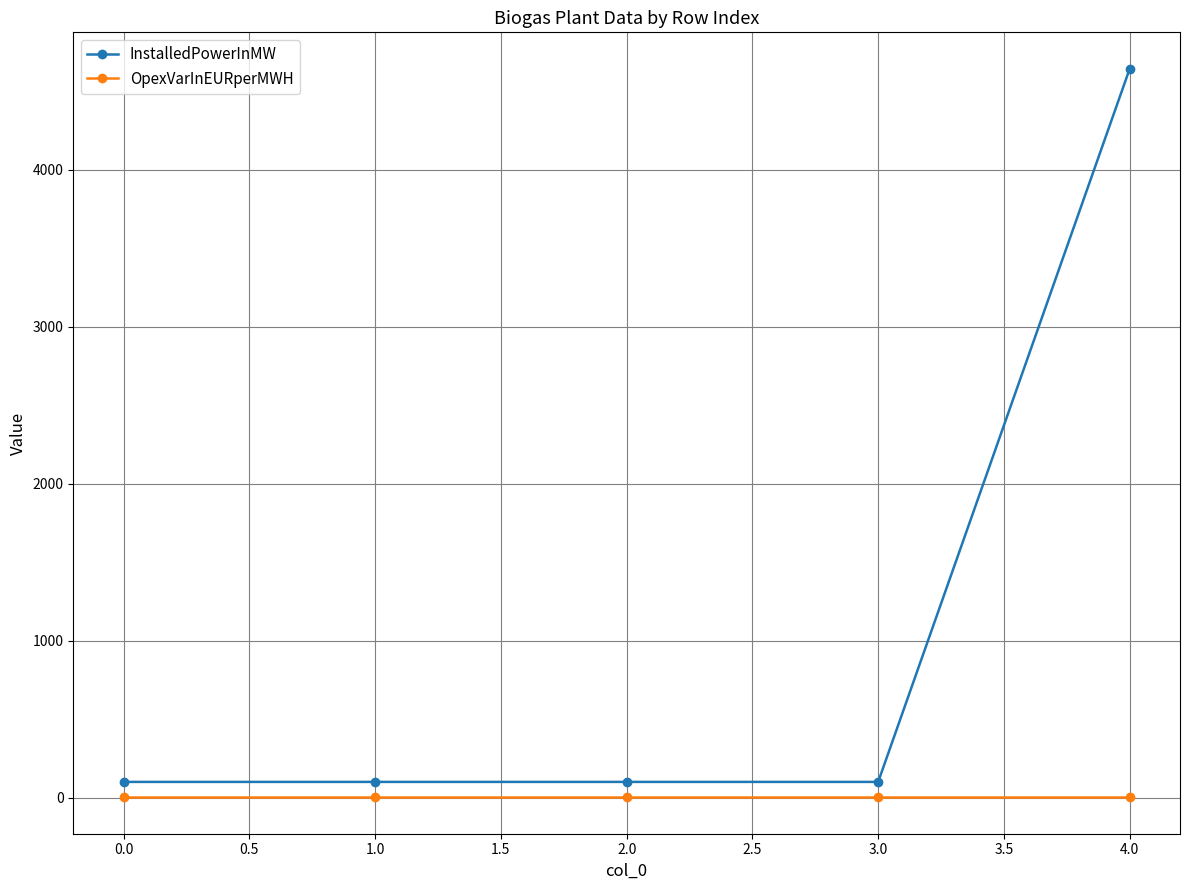

True or false: InstalledPowerInMW has more than 2 points higher than both neighbors.

False